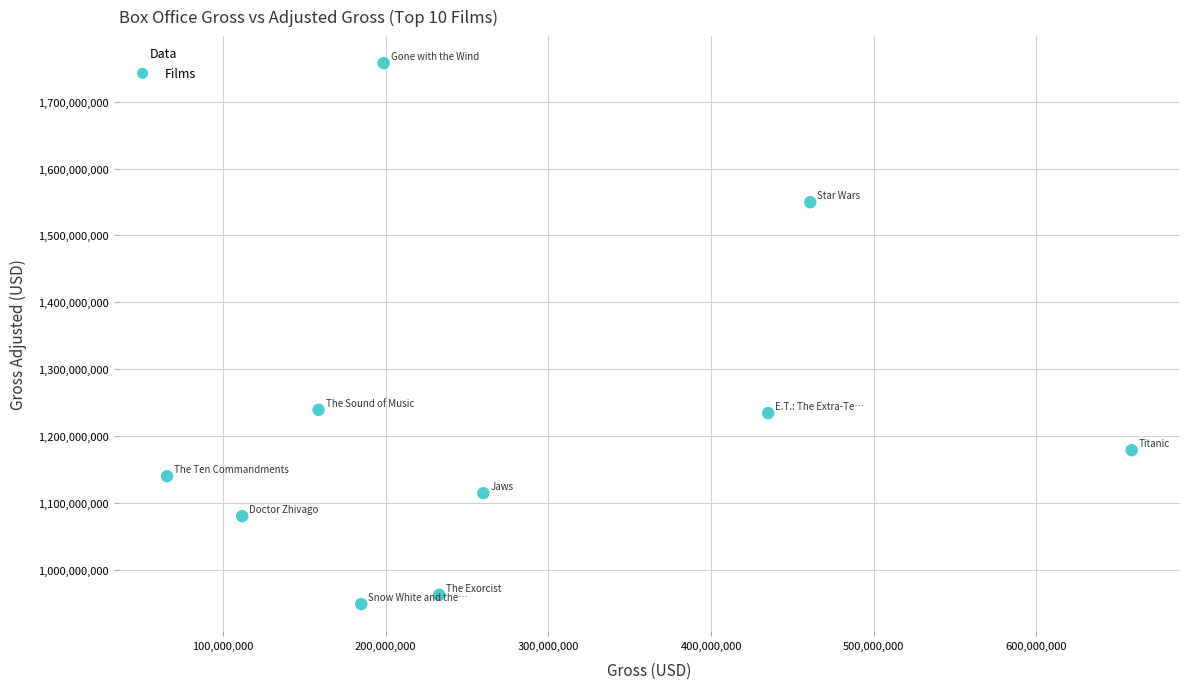

What is the average X value?

276718223